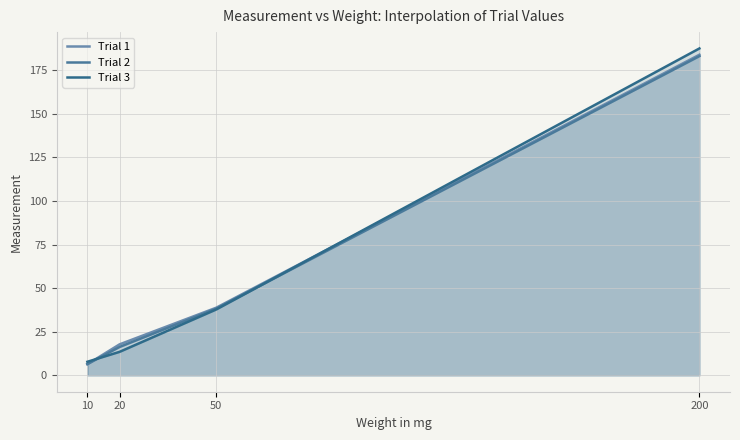

Reading left to right, extract all data points from this chart.

Trial 1: 6.4	17.8	38.8	183.9
Trial 2: 6.5	16.3	38.3	183.1
Trial 3: 7.8	13.5	37.8	187.5